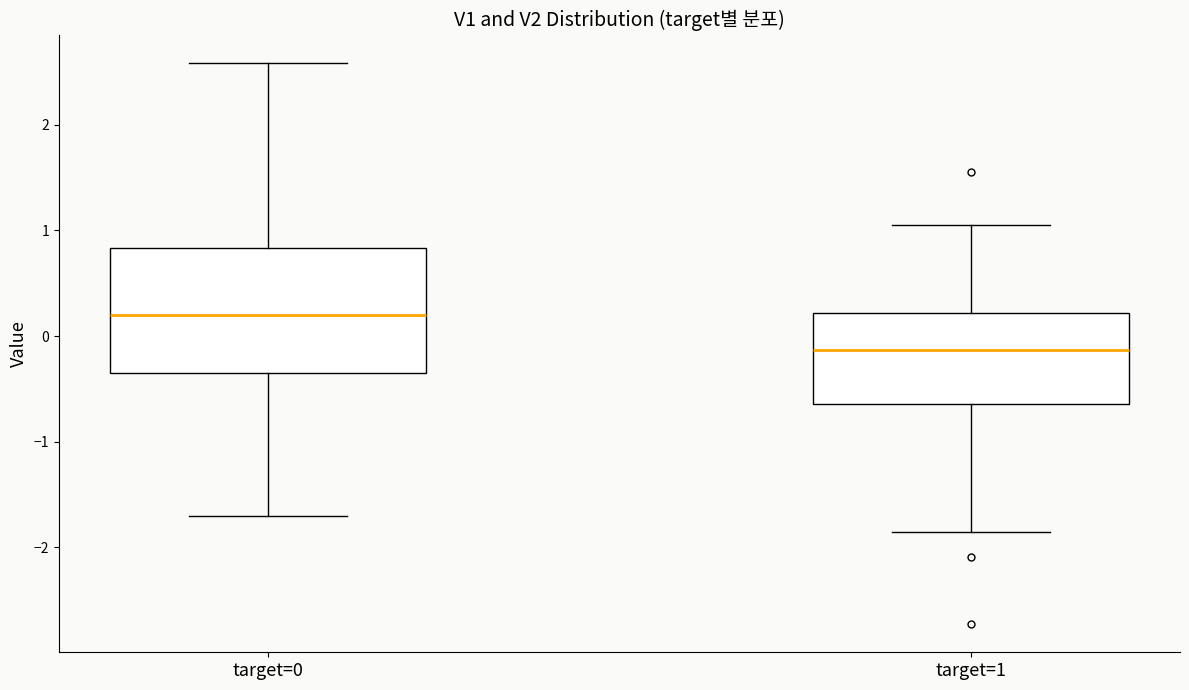

Where is the lower edge of the box for target=1 on the y-axis? The values are not printed on the chart, so give them approximately, as read against the axis.

-0.6